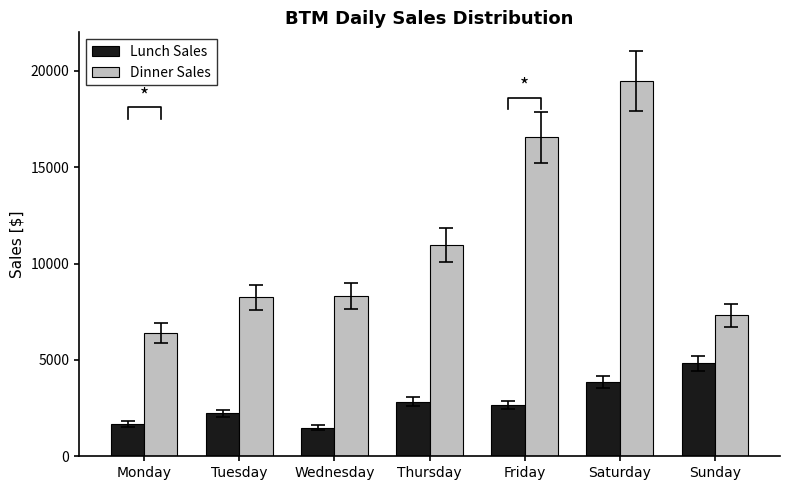

Is it true that Lunch Sales equals 2824.8 at Thursday?

True